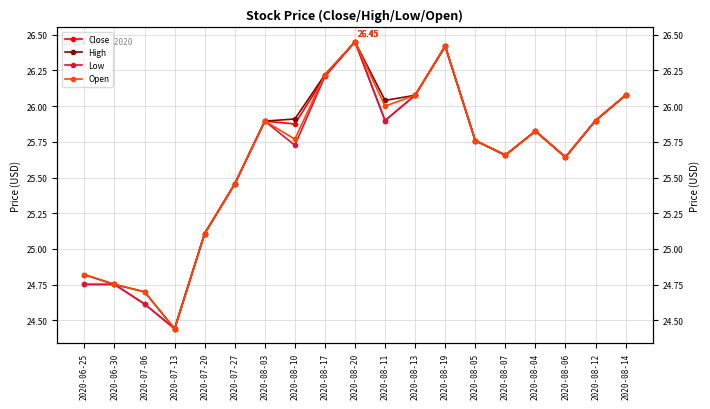

Between 2020-08-07 and 2020-07-20, which is larger?

2020-08-07